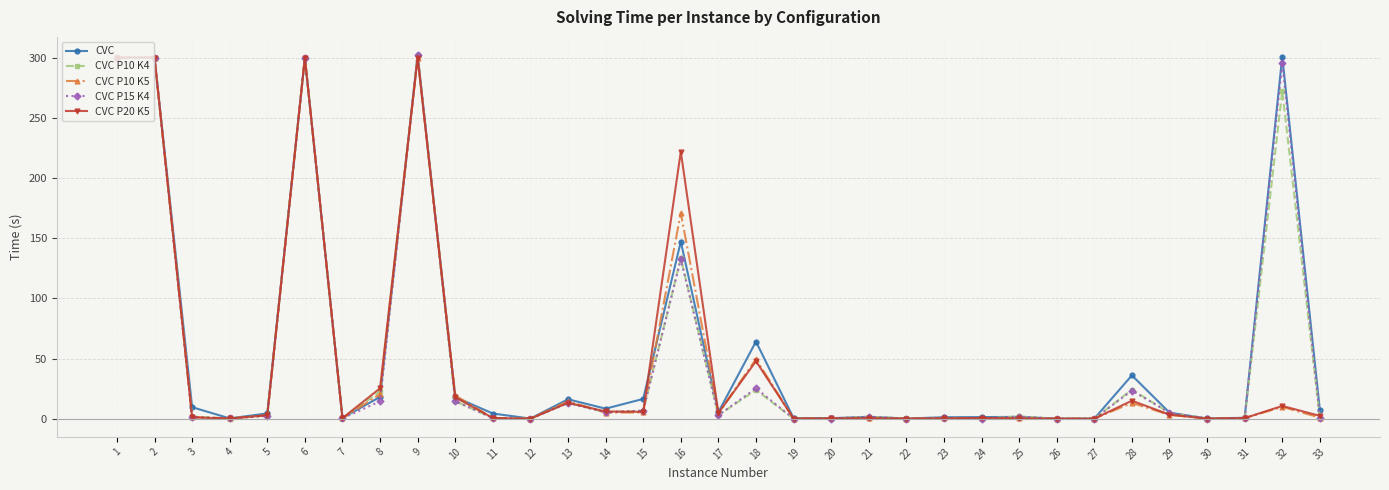

Count the number of categories in the chart.

33